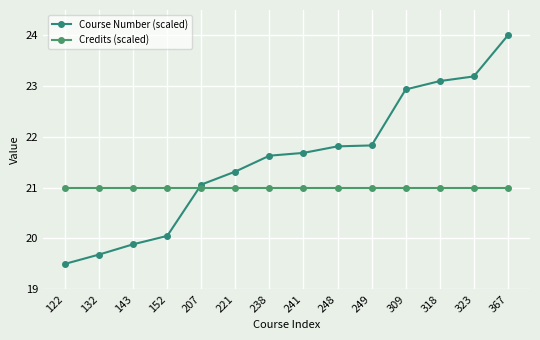

Reading left to right, what are all the values shown in this chart?

Course Number (scaled): 19.5	19.7	19.9	20.1	21.1	21.3	21.6	21.7	21.8	21.8	22.9	23.1	23.2	24.0
Credits (scaled): 21.0	21.0	21.0	21.0	21.0	21.0	21.0	21.0	21.0	21.0	21.0	21.0	21.0	21.0